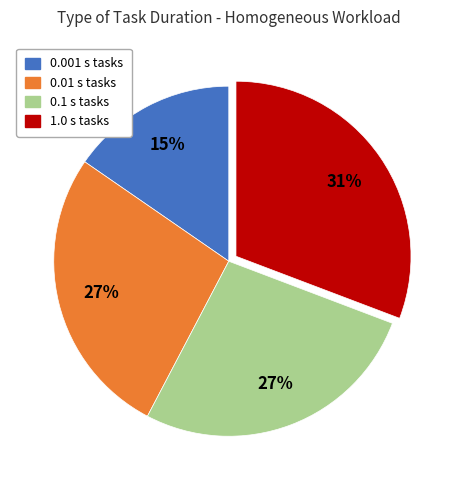

To the nearest percent, what is the difference between the 0.01 s tasks and 0.001 s tasks slice percentages?

12%